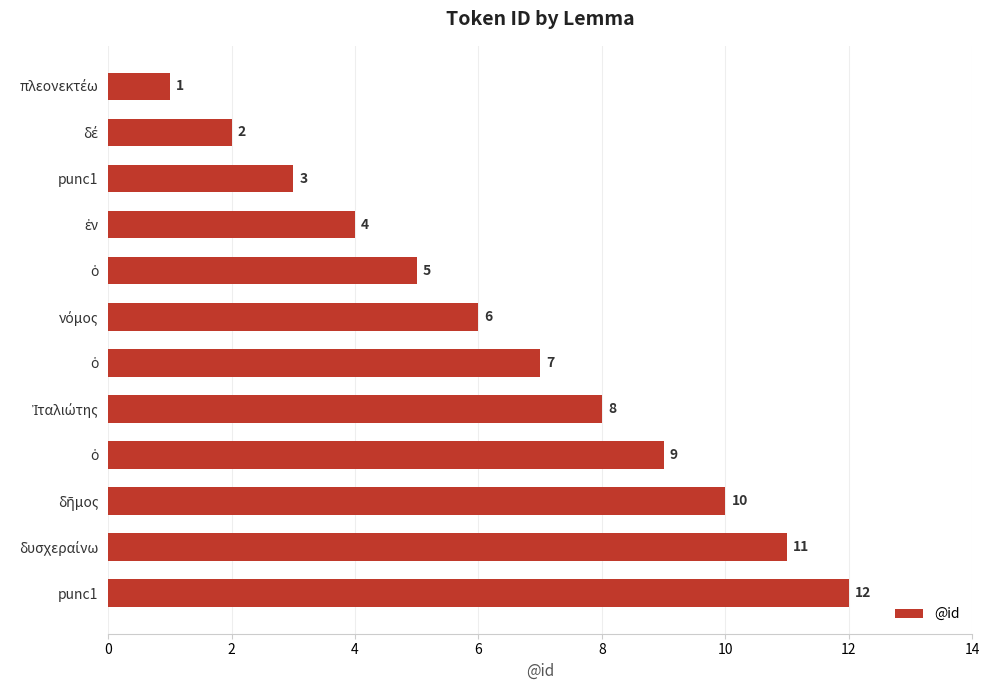

What is the sum of all values?

78